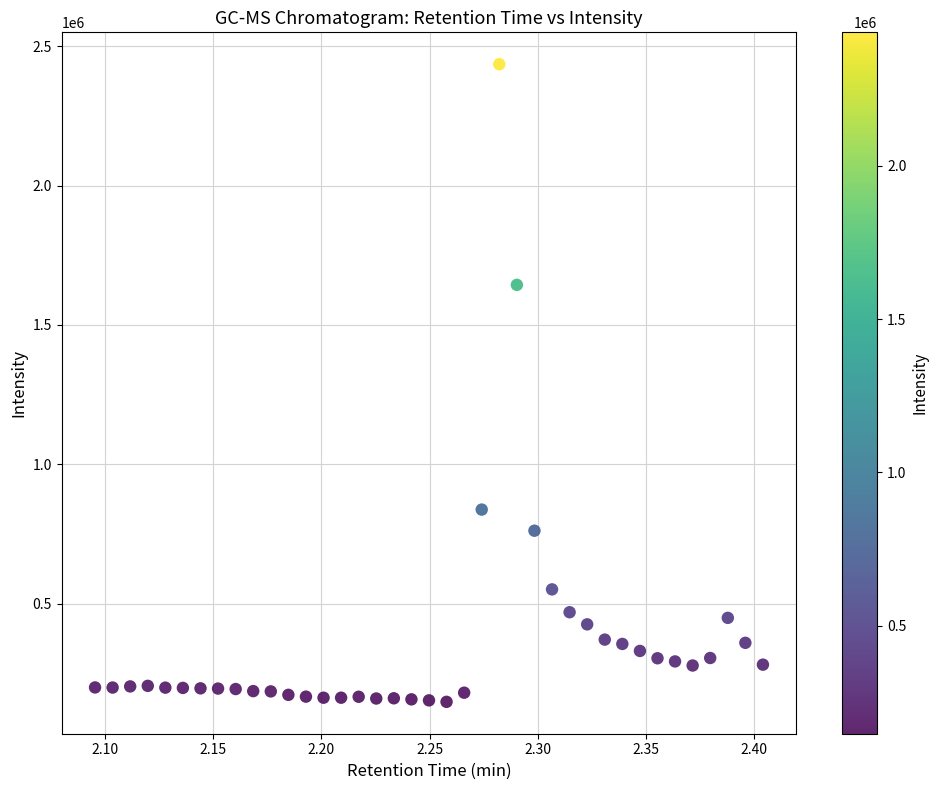

What is the range of Y values (max minus min)?

2288124